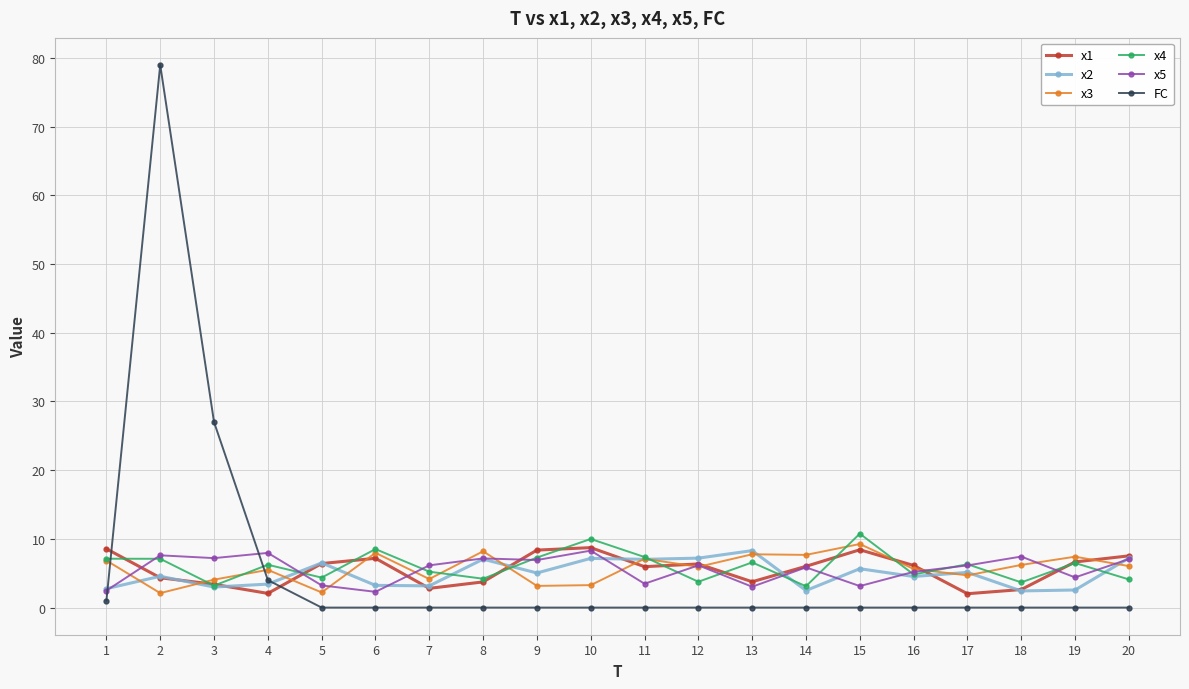

What is the value of the x1 point at the 14th from the left?

6.0